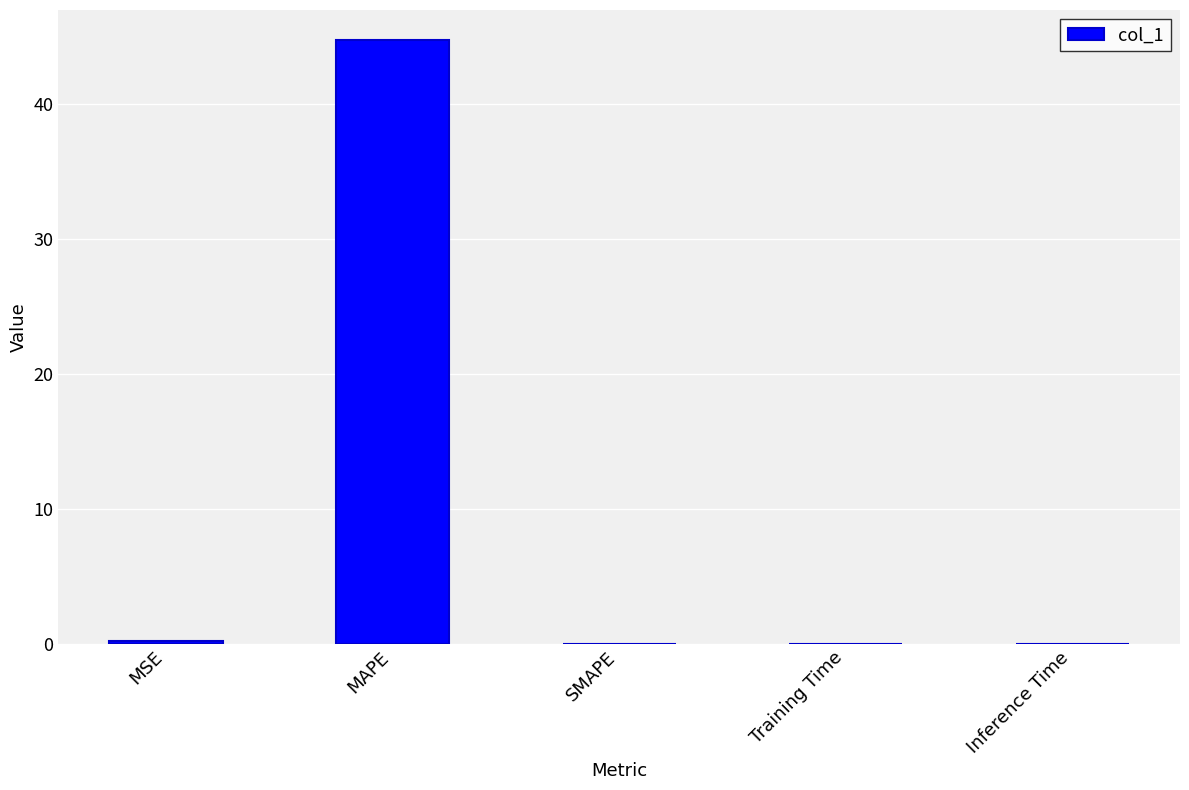

What is the maximum value shown in the chart?

44.7